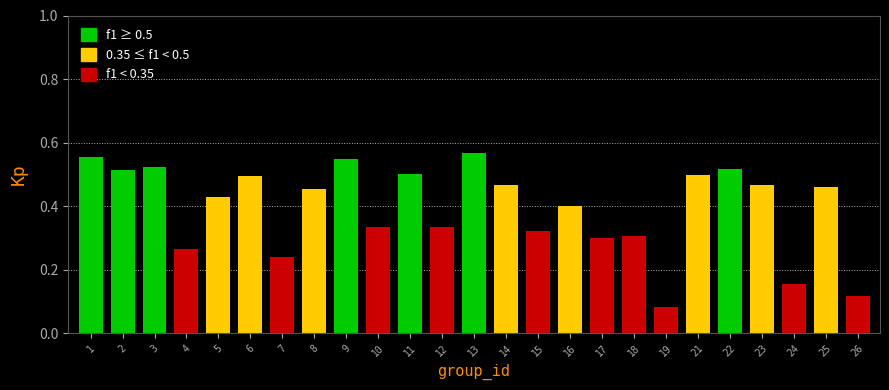

How many values are between 0 and 1?

25